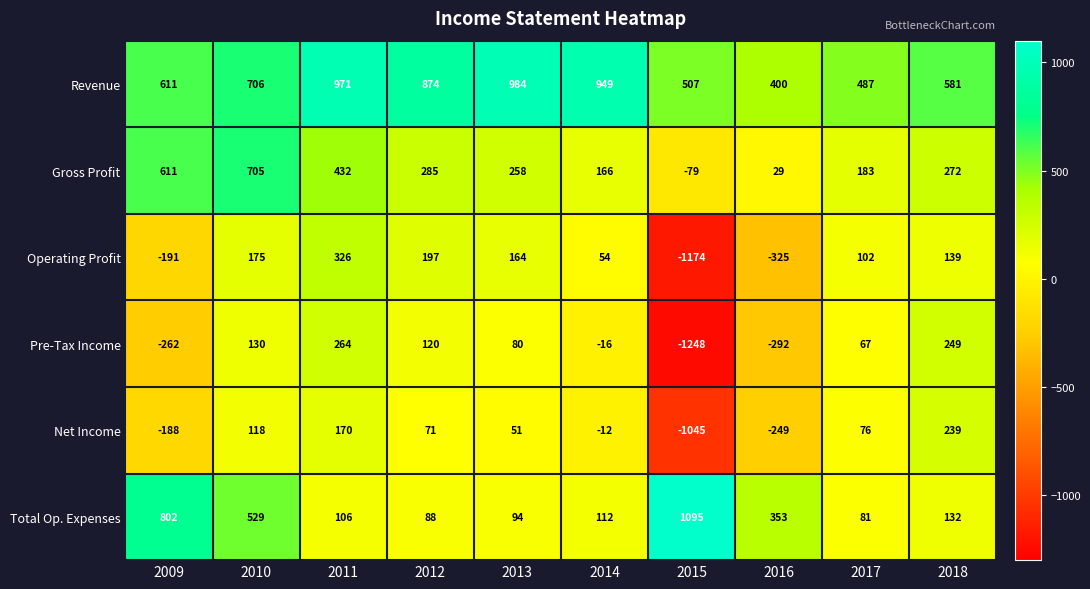

Rank the series at 2010 from lowest to highest value.

Net Income, Pre-Tax Income, Operating Profit, Total Op. Expenses, Gross Profit, Revenue